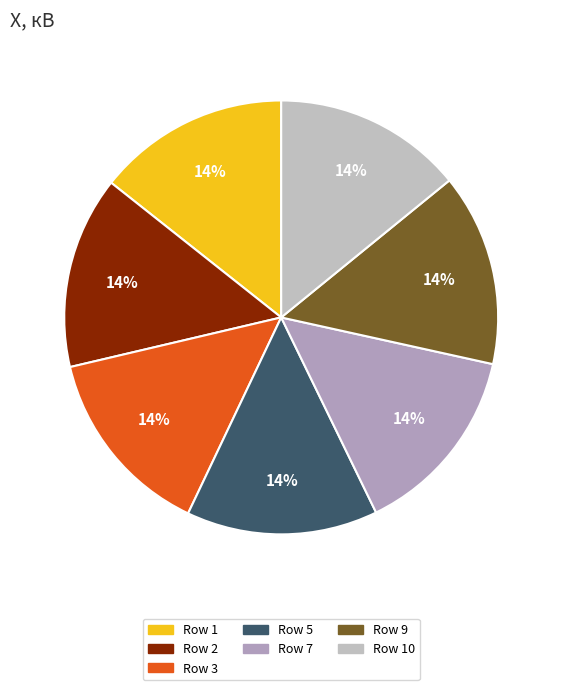

What is the largest slice in the pie chart?

1